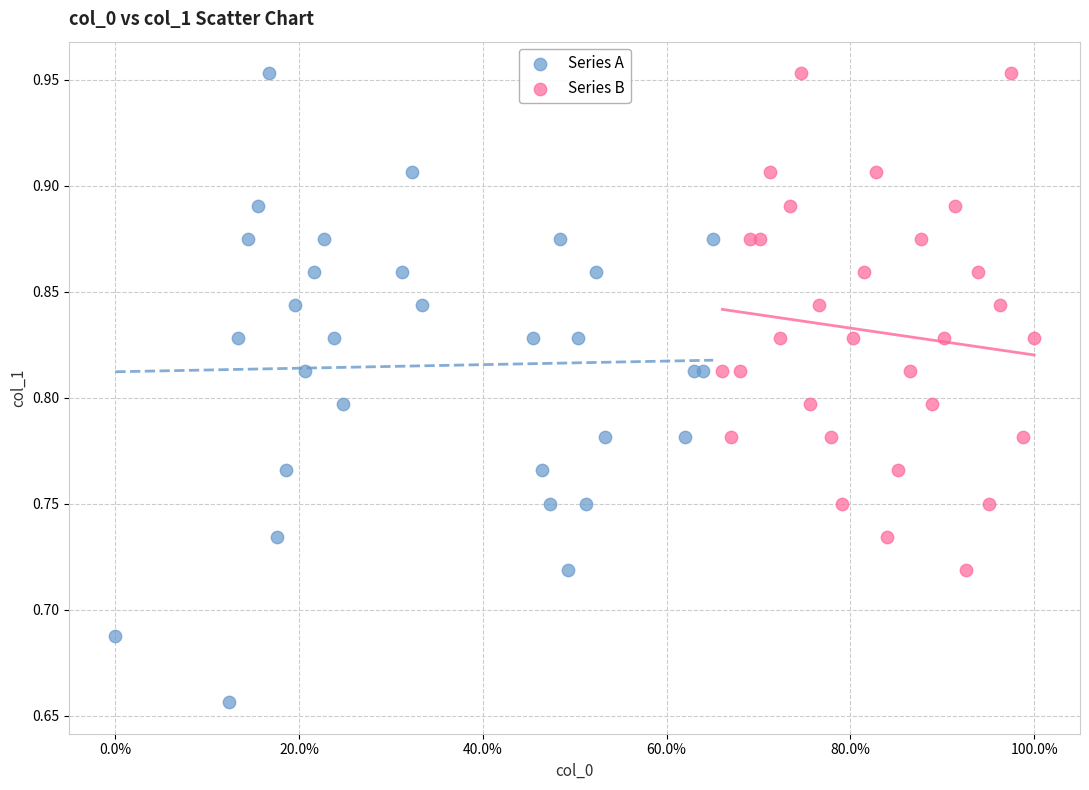

Which series reaches the minimum Y coordinate?

Series A